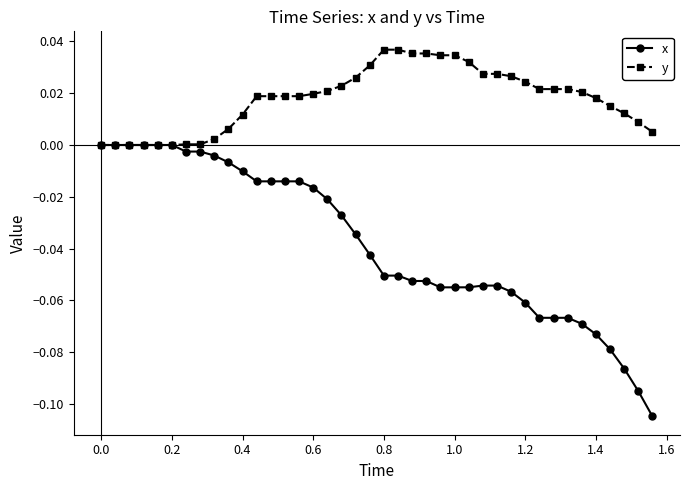

Rank the series by their average value, from highest to lowest.

y, x